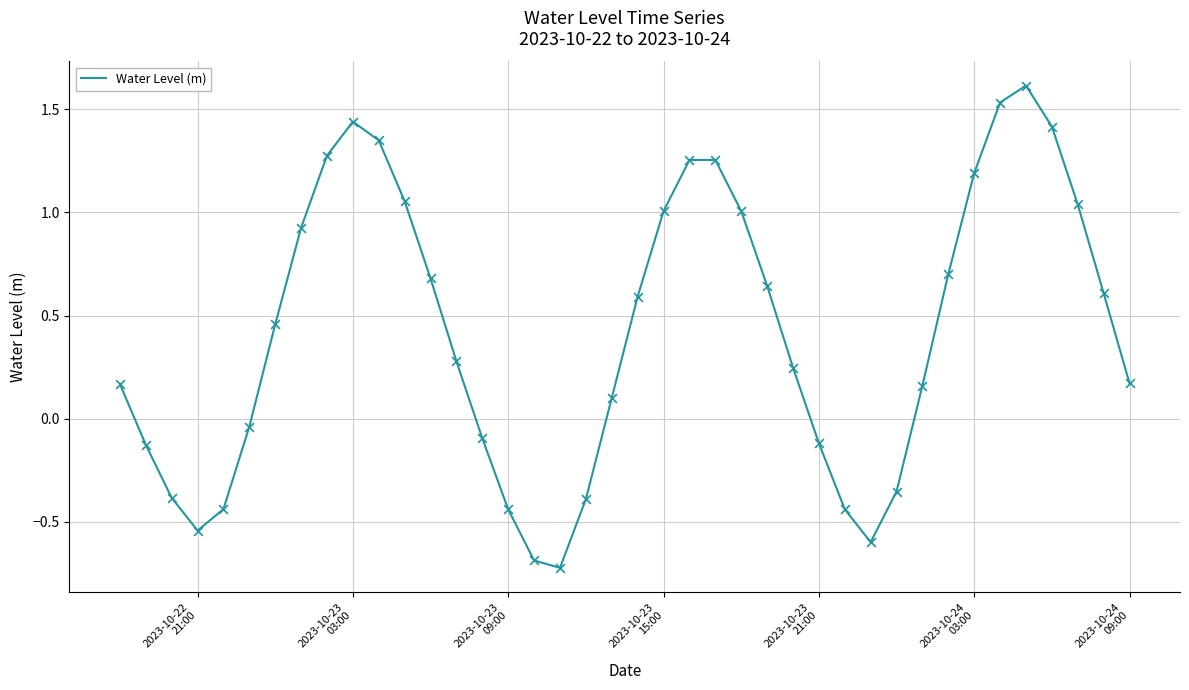

What is the maximum value shown in the chart?

1.6